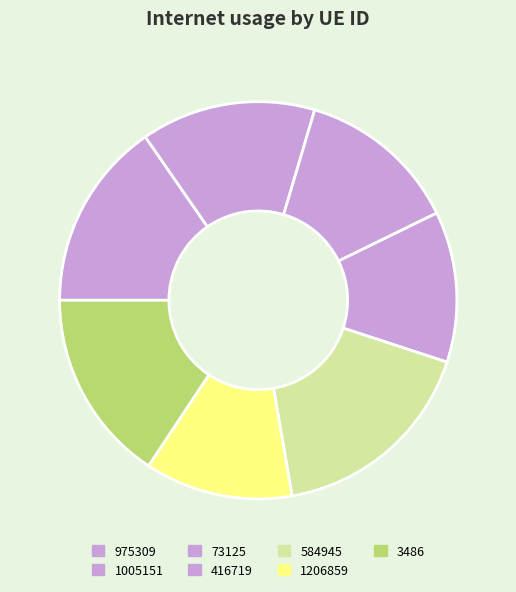

Which has a higher value, 3486 or 584945?

584945